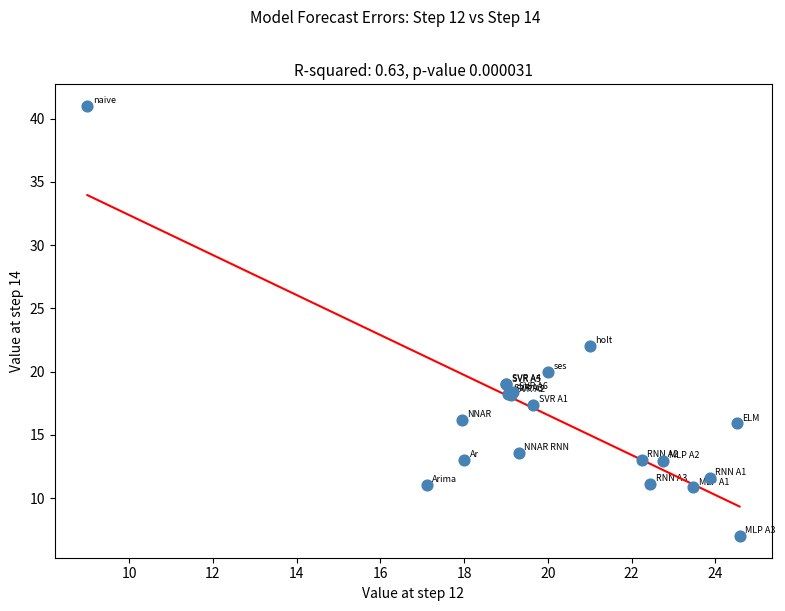

What Y value in the scatter plot is closest to 23?

22.0